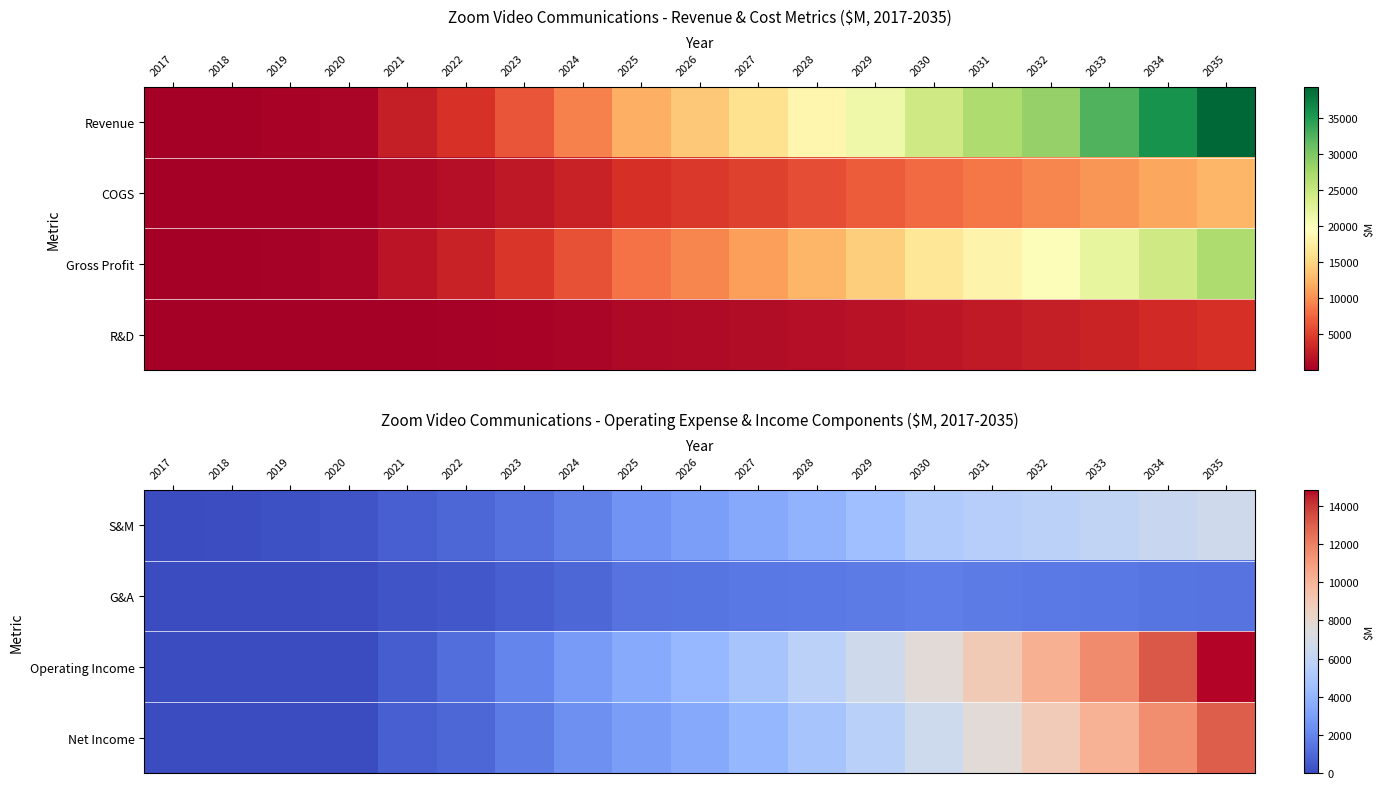

Where does the Operating Income series first go above 4140?

2026